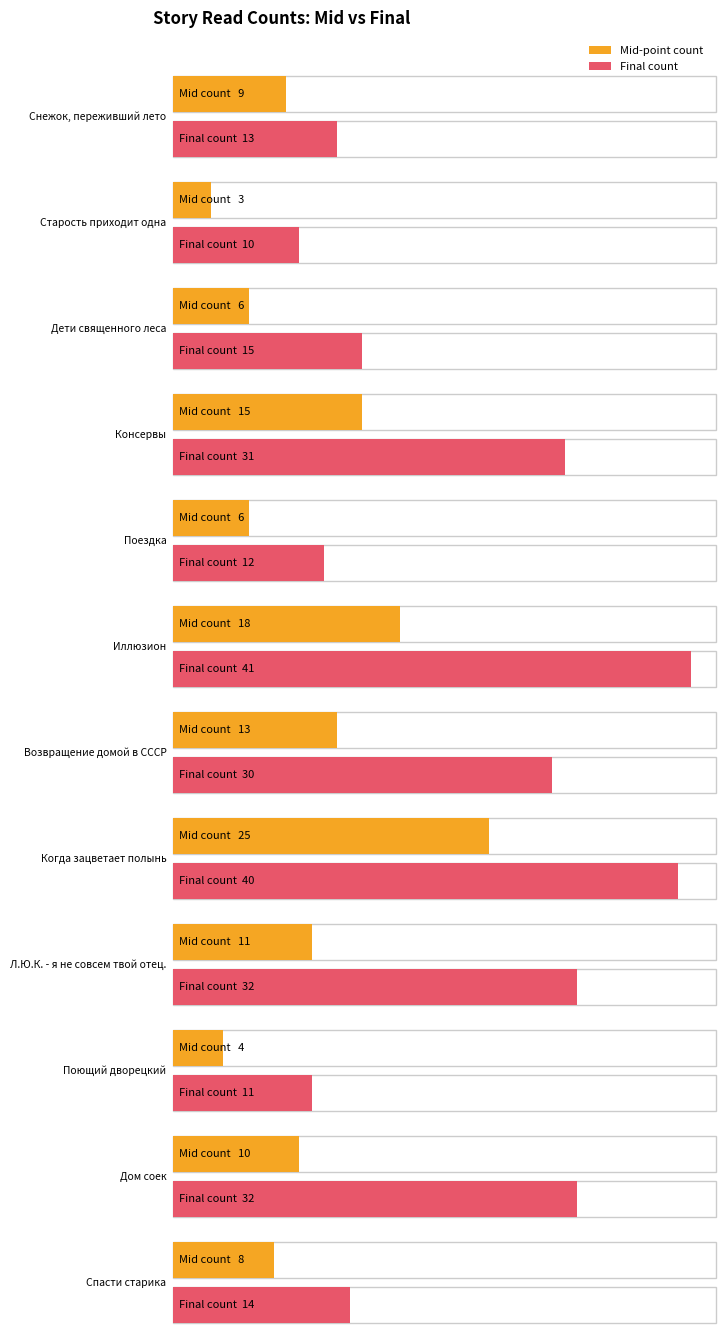

Is the value of Снежок, переживший лето at 13.04 06:20 greater than the value of Поездка at 14.04 12:30?

Yes